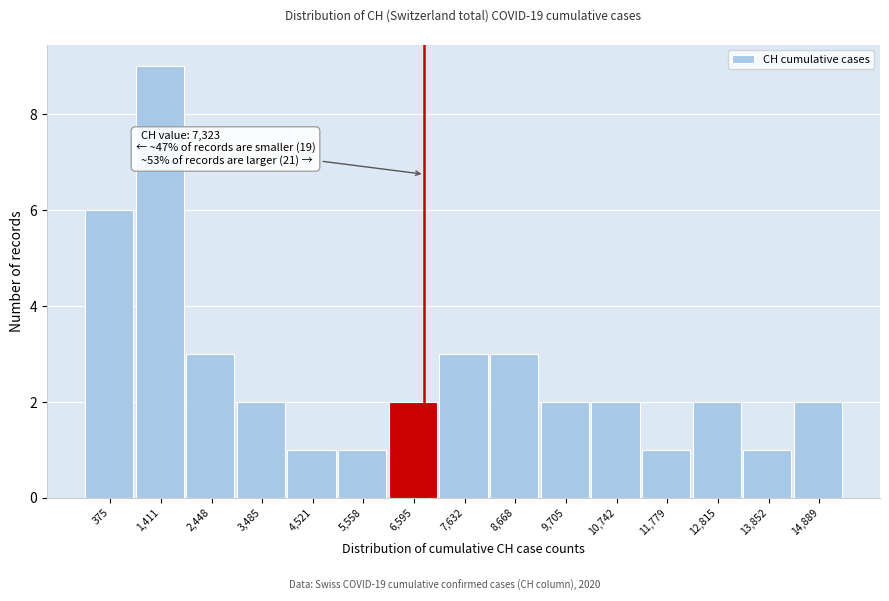

Reading left to right, extract all data points from this chart.

375=6	1,411=9	2,448=3	3,485=2	4,521=1	5,558=1	6,595=2	7,632=3	8,668=3	9,705=2	10,742=2	11,779=1	12,815=2	13,852=1	14,889=2